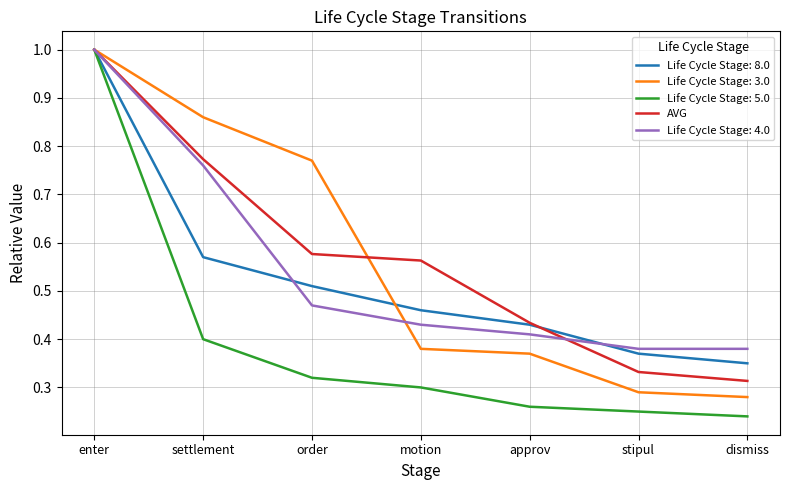

Between enter and approv, which series saw the biggest shift?

Life Cycle Stage: 5.0